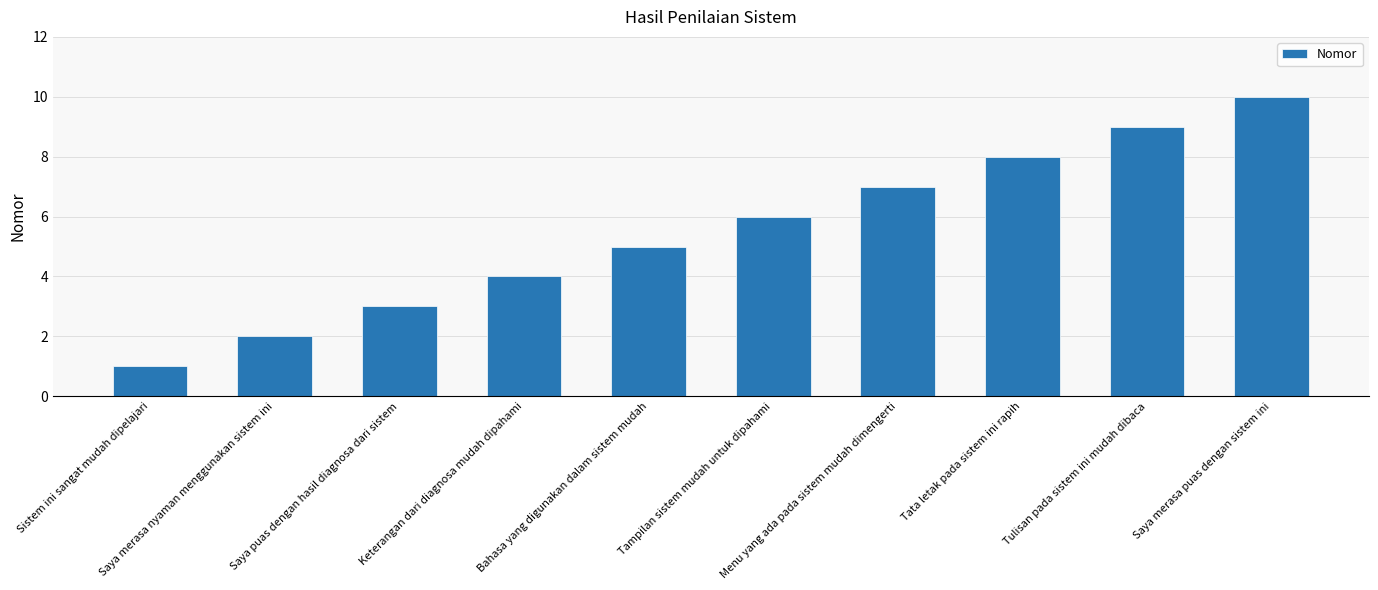

What is the smallest value displayed?

1